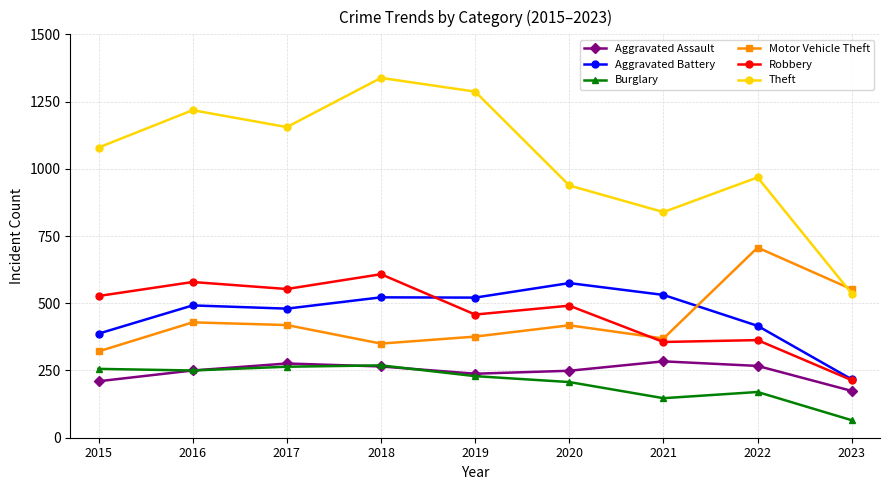

Between 2017 and 2023, which series saw the biggest shift?

Theft